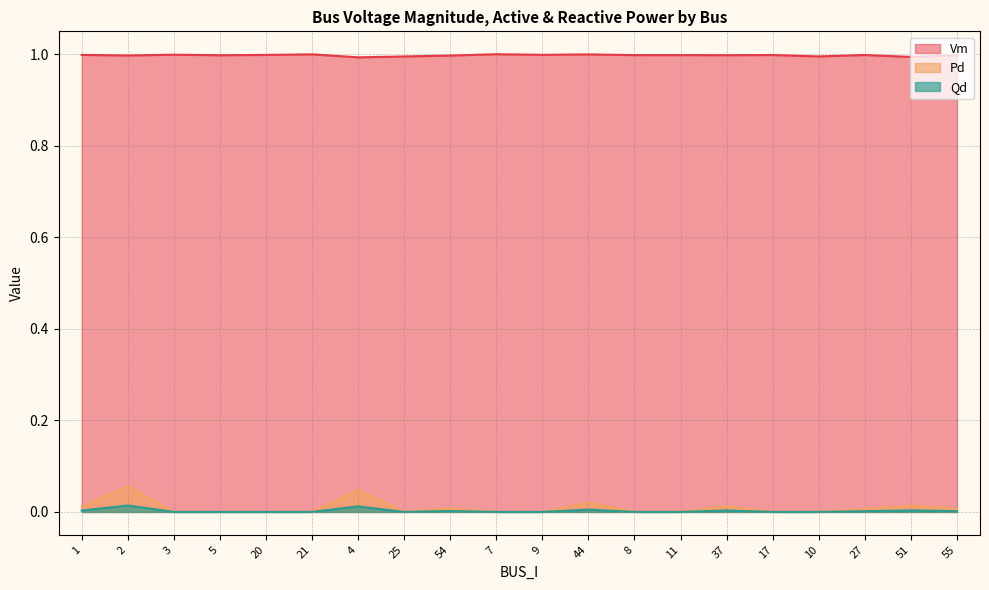

What is the difference between the highest and lowest values at 1?

1.0